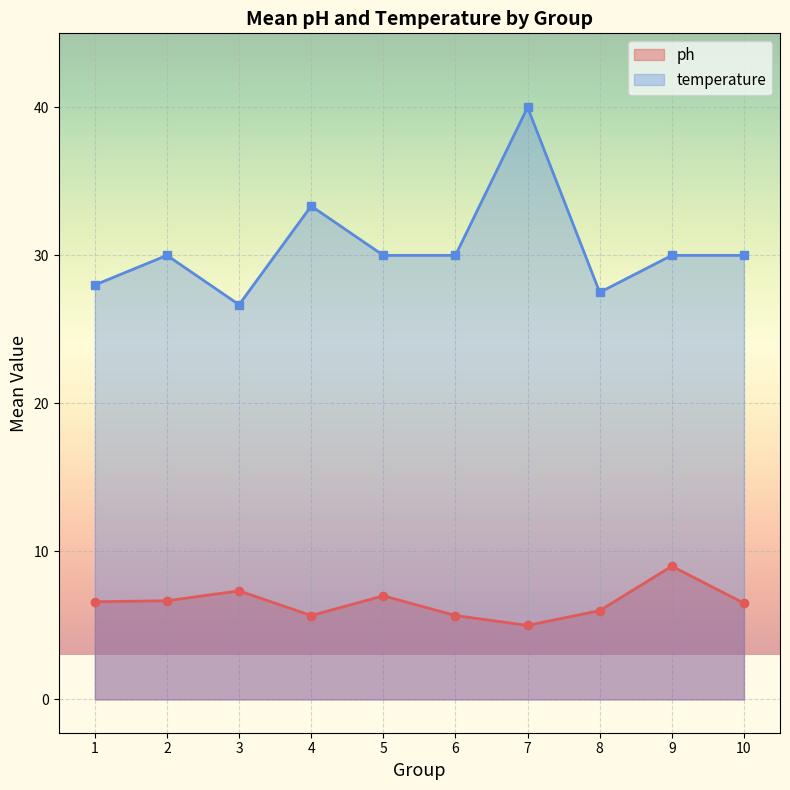

Between 1 and 9, which series saw the biggest shift?

ph